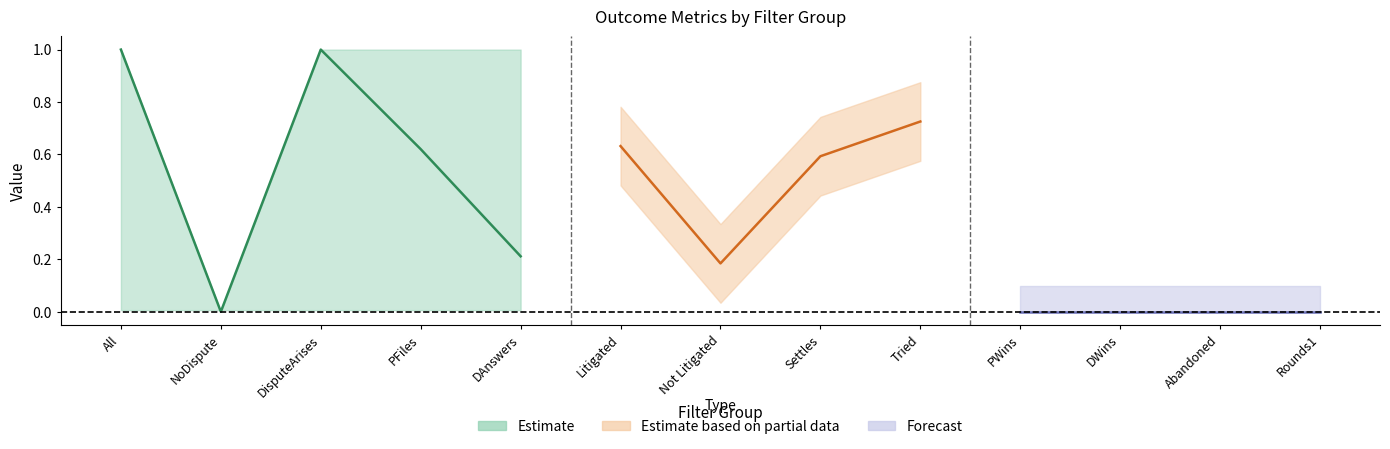

What is the difference between the second highest and second lowest values in the All series?

1.0